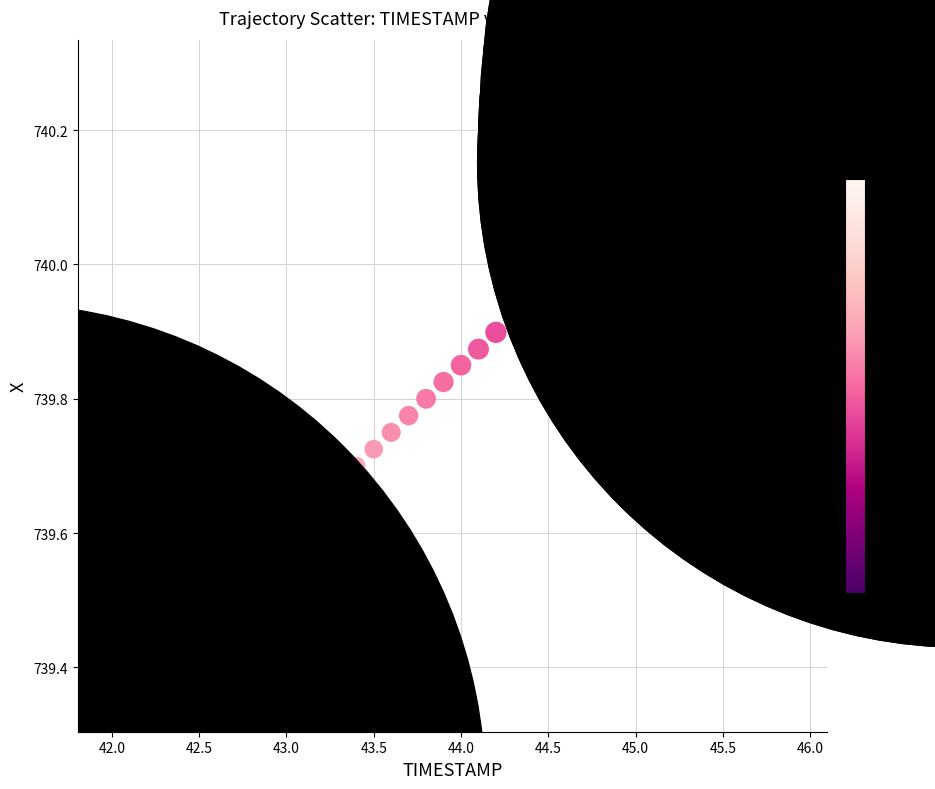

What is the range of Y values (max minus min)?

0.9